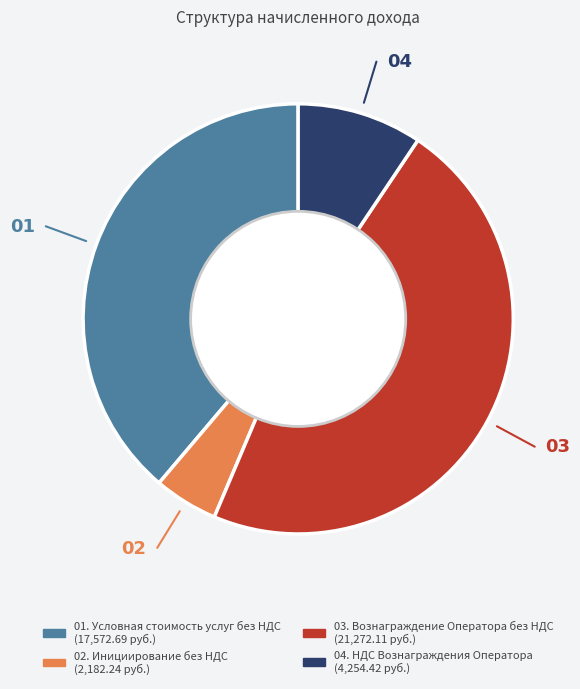

Is there any slice that represents more than half of the pie?

No